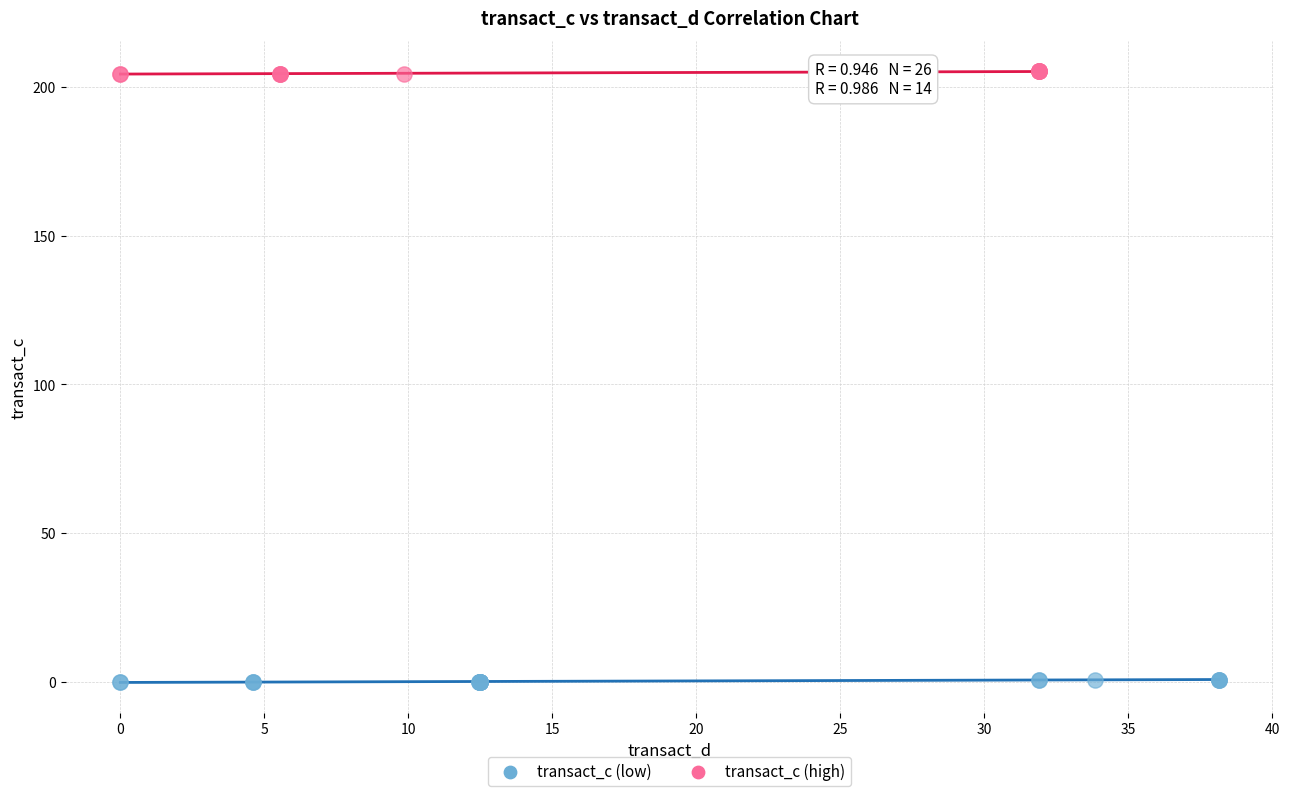

Which series reaches the maximum Y coordinate?

transact_c (high)